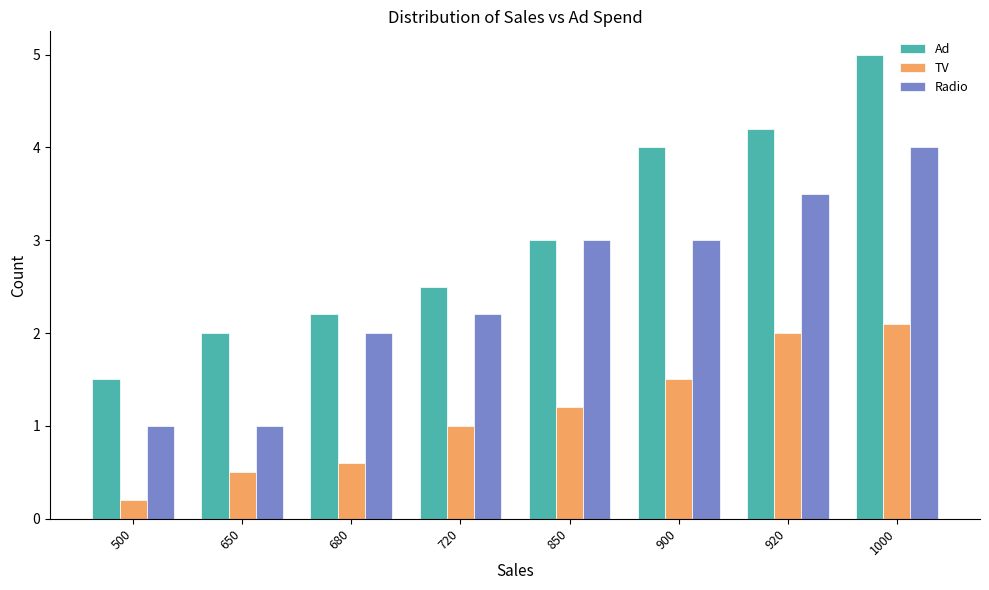

Reading left to right, list all the values displayed in this chart.

Ad: 1.5	2.0	2.2	2.5	3.0	4.0	4.2	5.0
TV: 0.2	0.5	0.6	1.0	1.2	1.5	2.0	2.1
Radio: 1.0	1.0	2.0	2.2	3.0	3.0	3.5	4.0